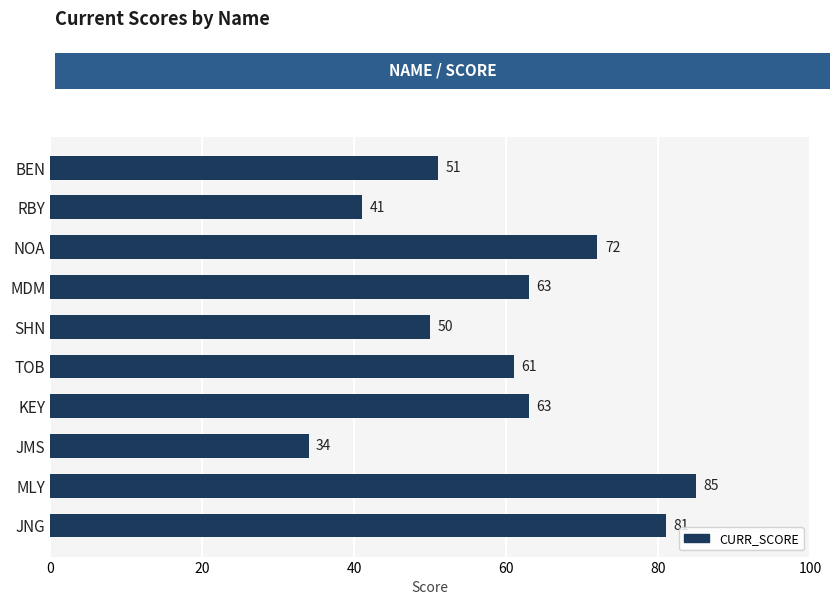

Is it true that the value at BEN is 35?

False